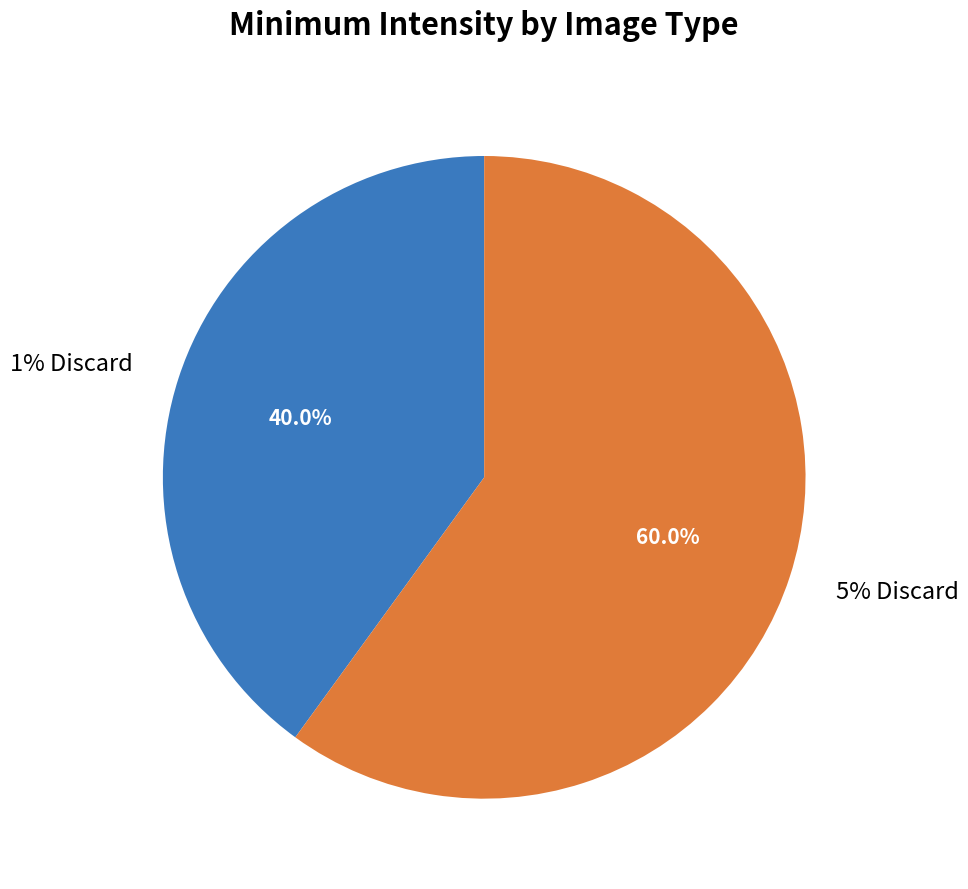

Do 1% Discard and 5% Discard together represent more than half of the pie?

Yes